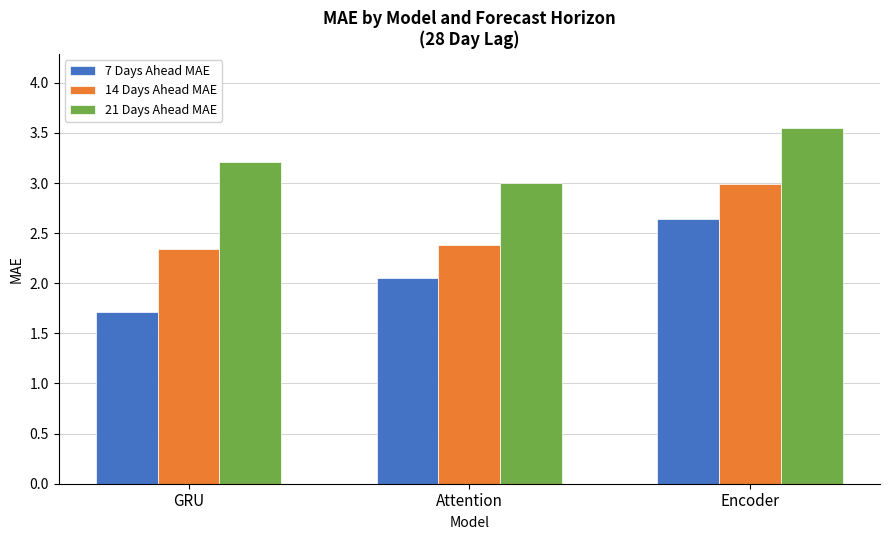

Which series changed the most between Attention and Encoder?

14 Days Ahead MAE